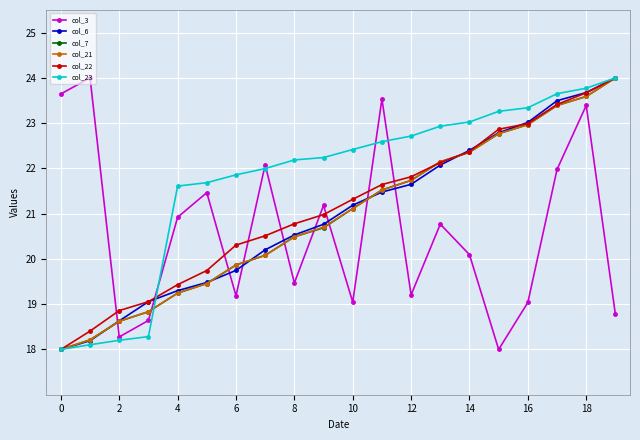

What is the value of the col_23 point at the 20th from the left?

24.0